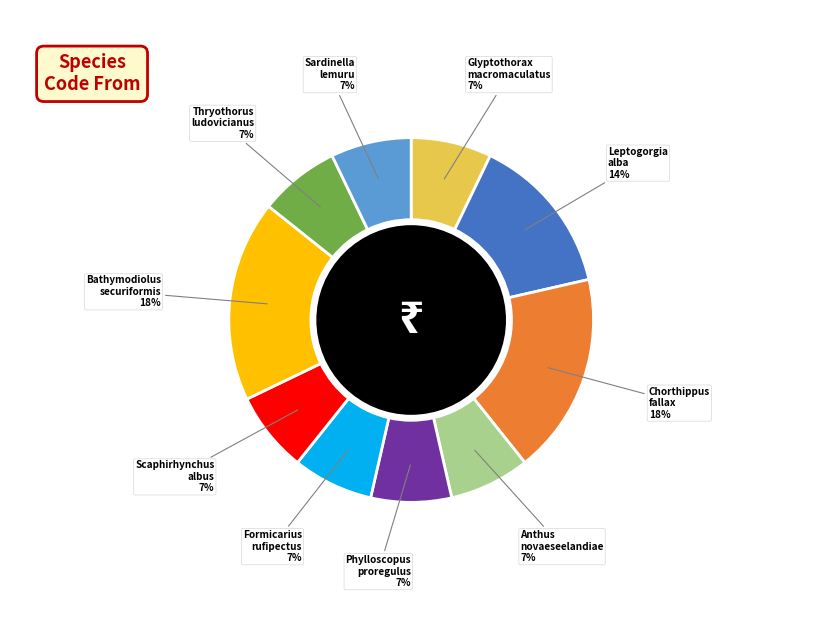

To the nearest percent, what is the difference between the largest and smallest slice percentages?

11%